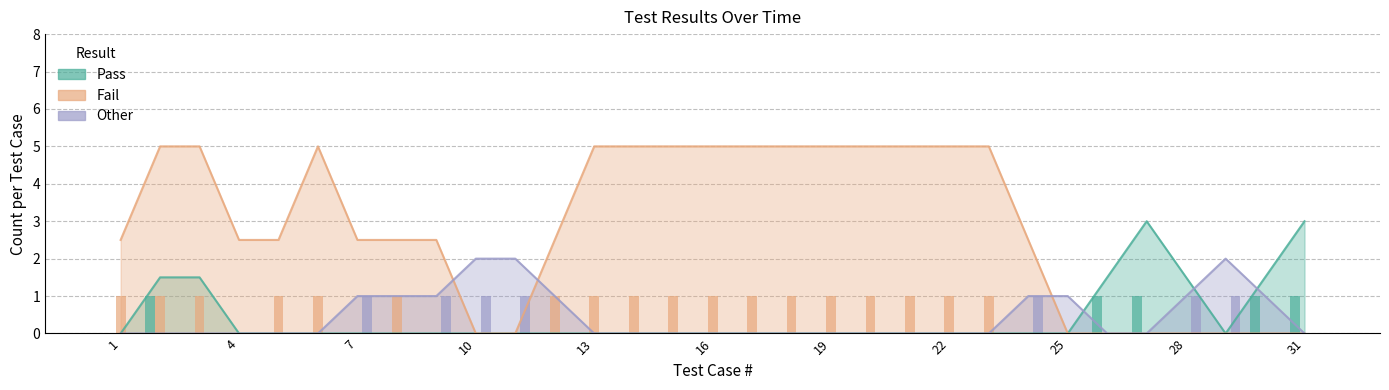

Is the value of Fail at 18 greater than the value of Other at 17?

Yes